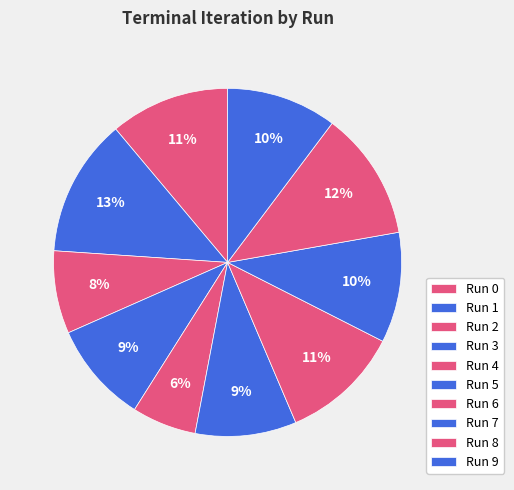

Which category has the biggest portion of the pie?

Run 1